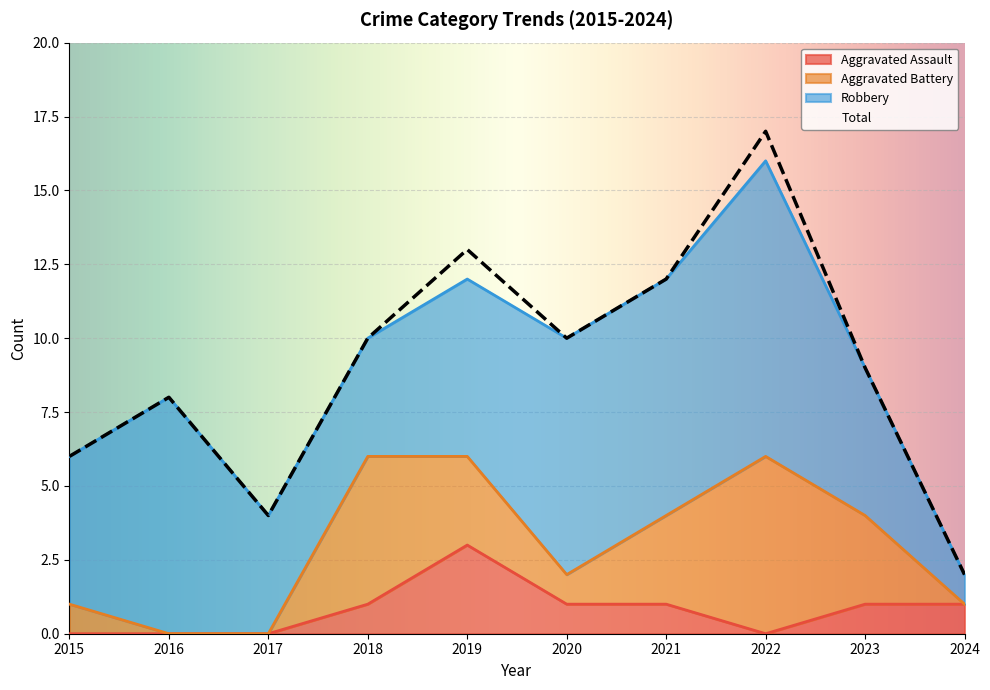

True or false: Aggravated Assault and Total cross at least once.

False